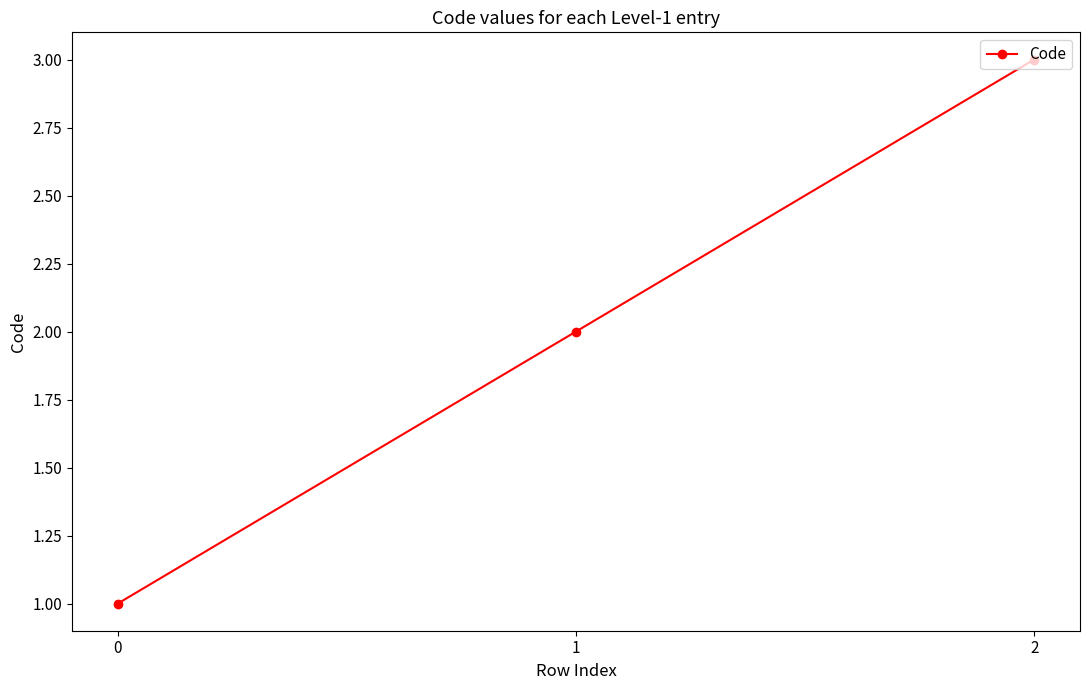

What value does the data have at 0?

1